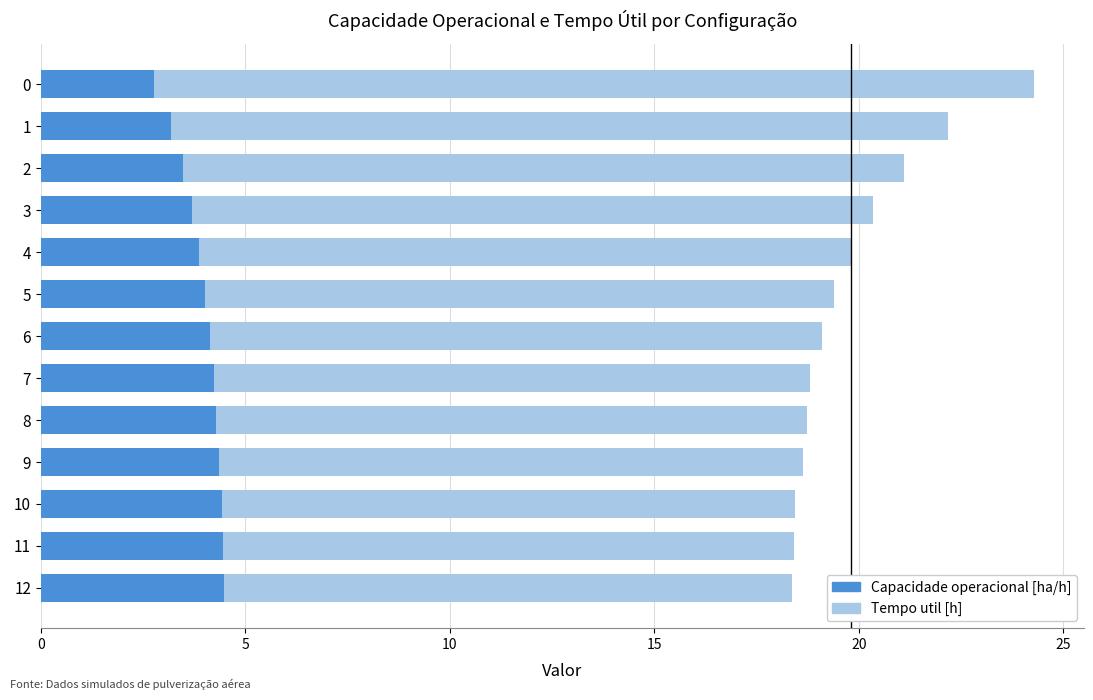

What is the label of the 3rd bar from the right?

10